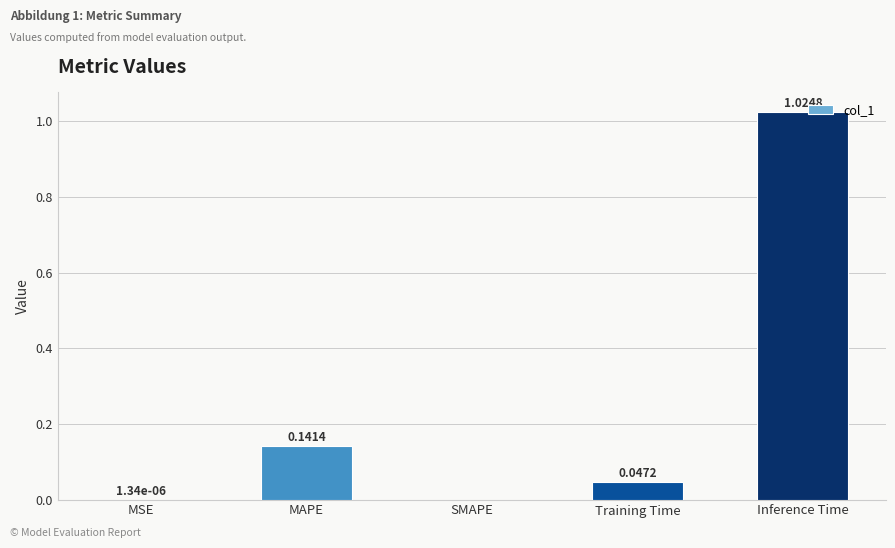

Between SMAPE and MAPE, which is larger?

MAPE